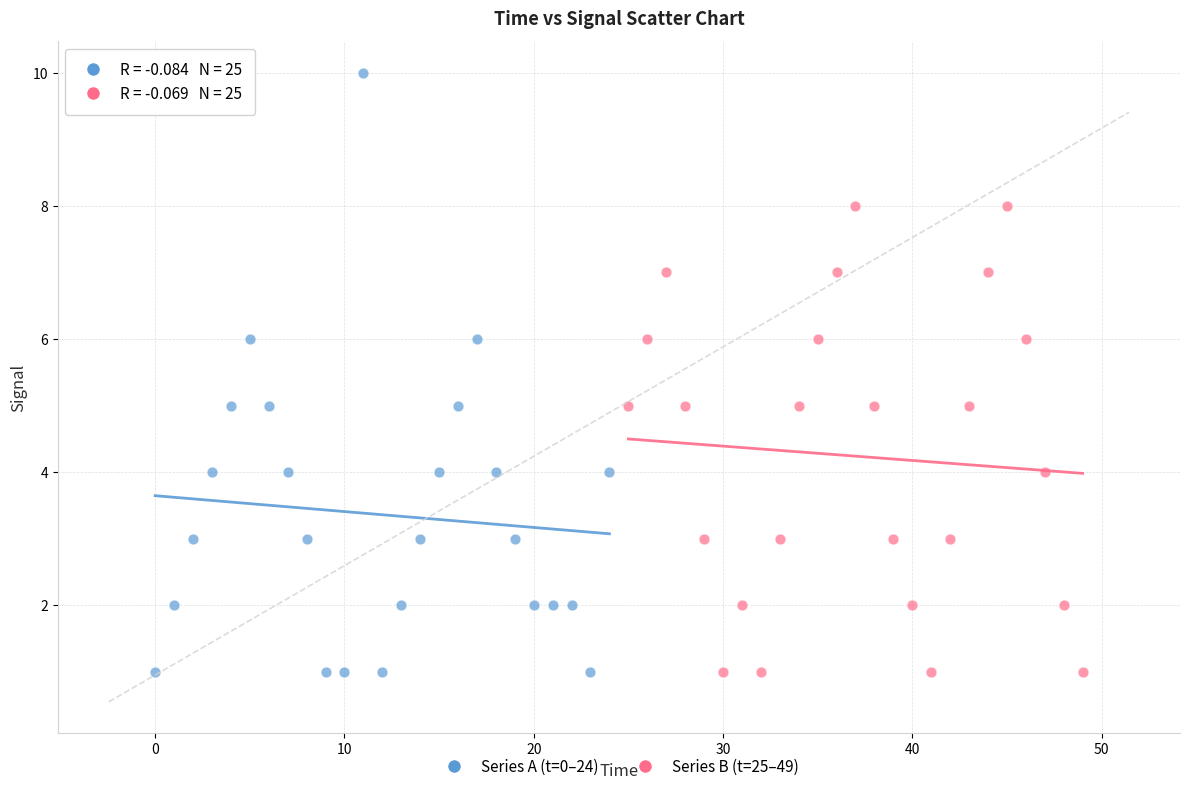

Which series contains the highest Y value?

Series A (t=0–24)